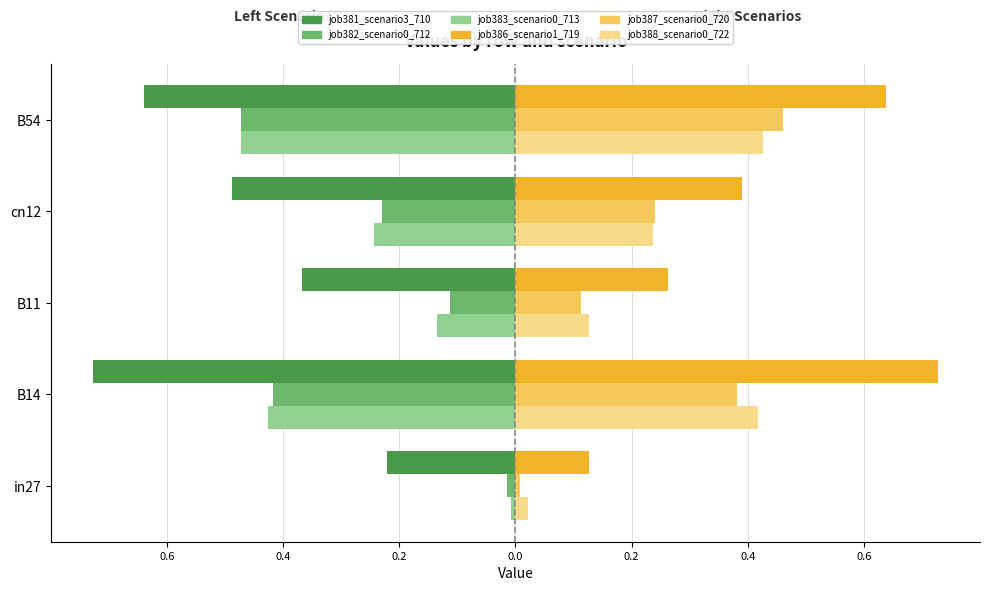

What is the average value of the job382_scenario0_712 series?

-0.2